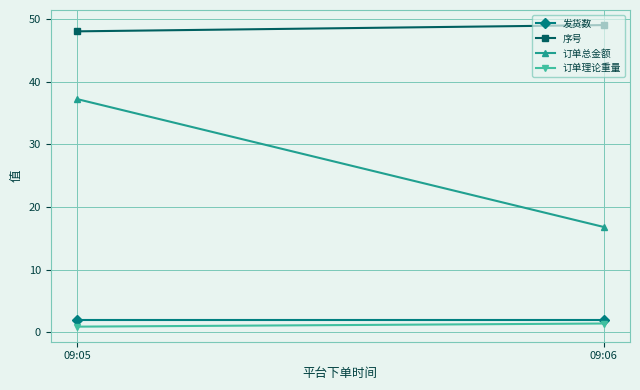

The value of 发货数 at 09:06 is 2.0. True or false?

True